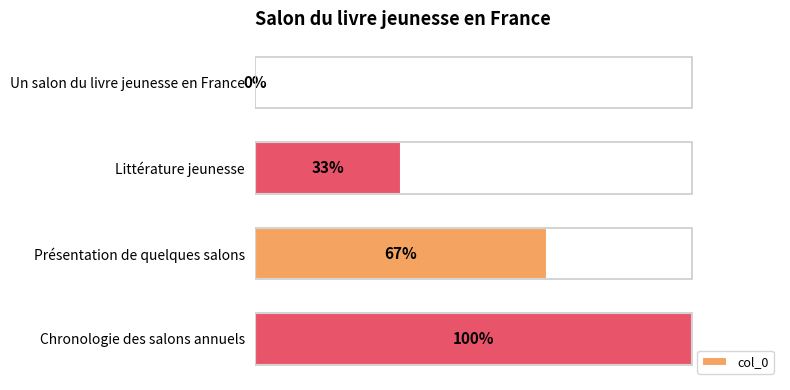

Which label corresponds to the largest value in the chart?

Chronologie des salons annuels